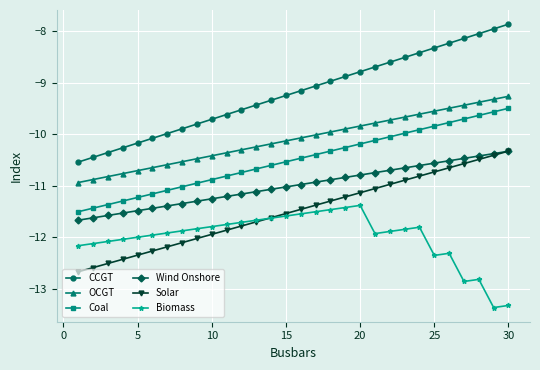

Which series has the widest spread of values?

CCGT